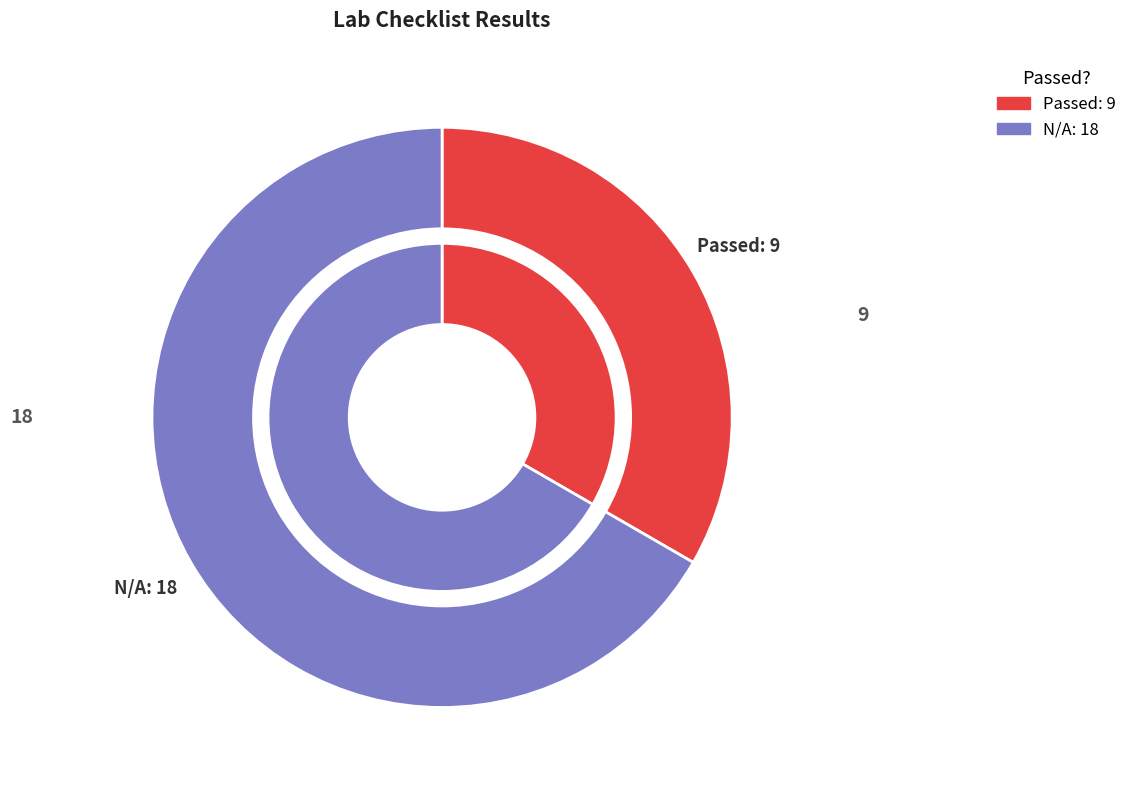

Which slice is the smallest?

Passed